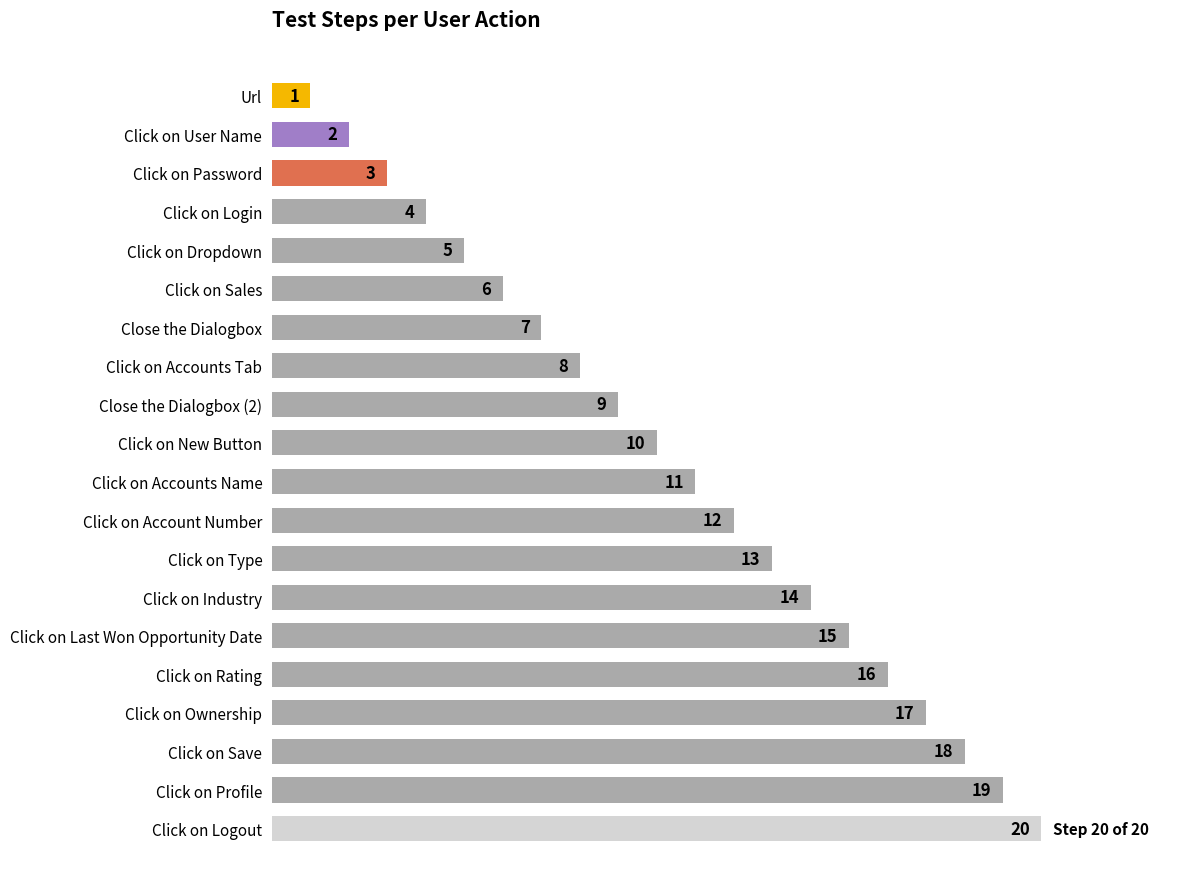

Rank the categories by value from lowest to highest.

Url, Click on User Name, Click on Password, Click on Login, Click on Dropdown, Click on Sales, Close the Dialogbox, Click on Accounts Tab, Close the Dialogbox (2), Click on New Button, Click on Accounts Name, Click on Account Number, Click on Type, Click on Industry, Click on Last Won Opportunity Date, Click on Rating, Click on Ownership, Click on Save, Click on Profile, Click on Logout